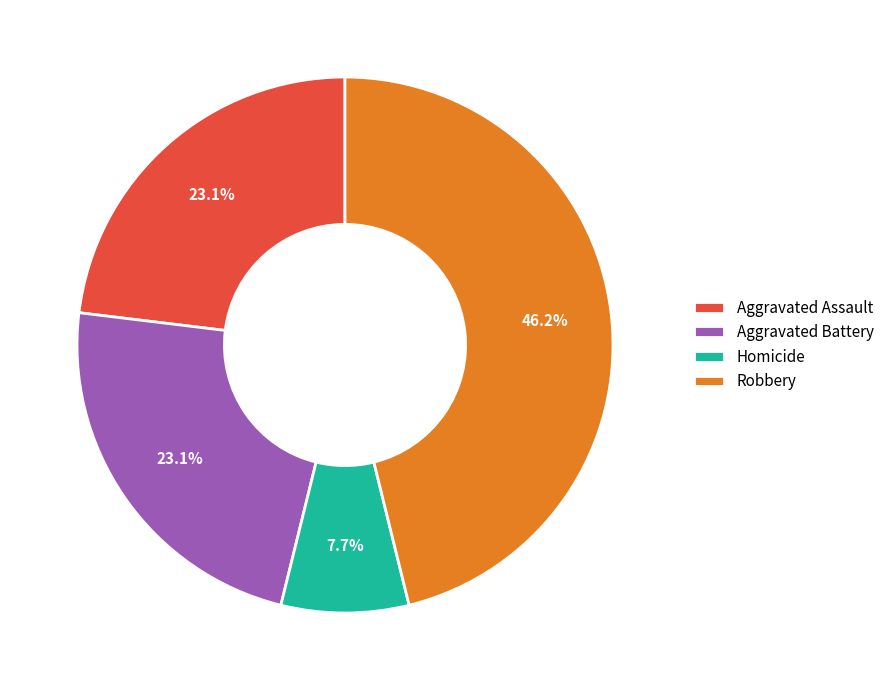

How much of the chart is everything except Aggravated Battery?

76.9%